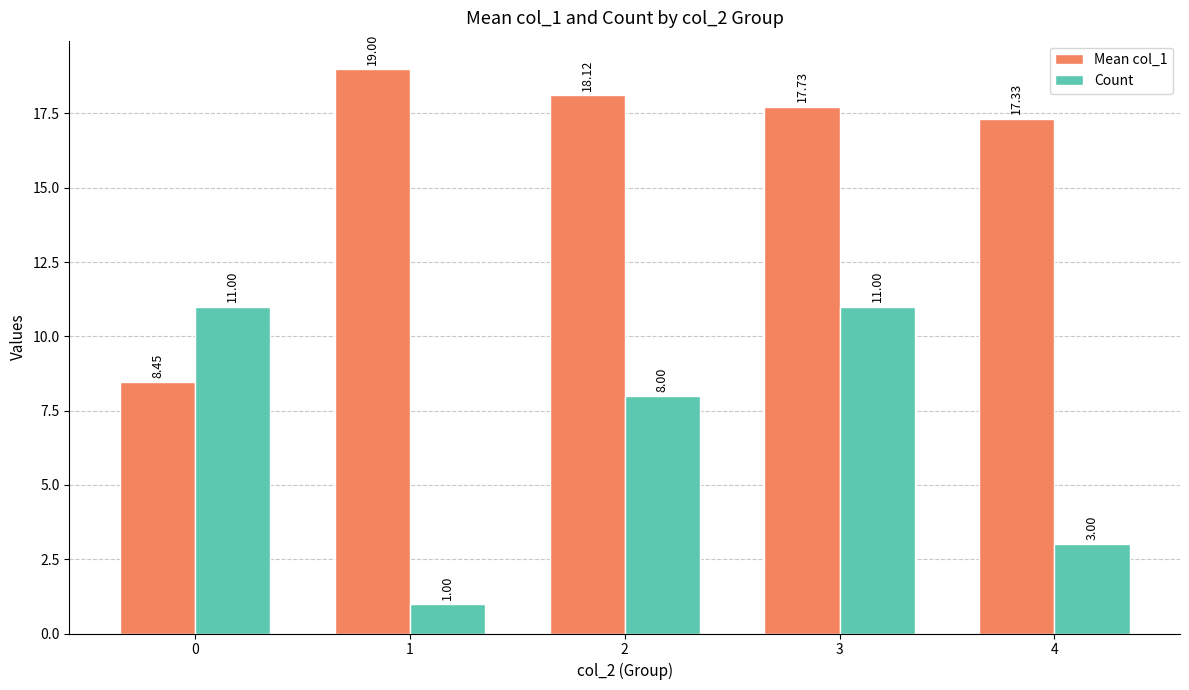

List the series in order of their peak value, highest first.

Mean col_1, Count